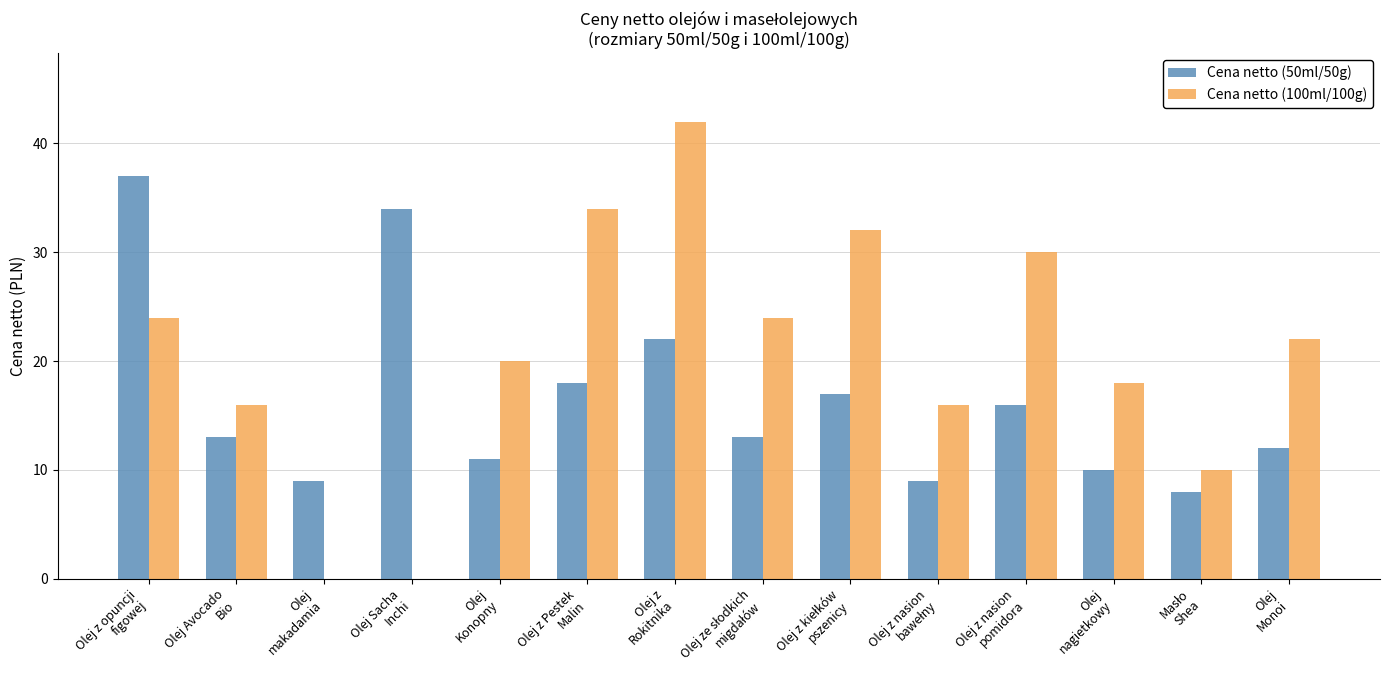

Reading left to right, list all the values displayed in this chart.

Cena netto (50ml/50g): 37	13	9	34	11	18	22	13	17	9	16	10	8	12
Cena netto (100ml/100g): 24	16	0	0	20	34	42	24	32	16	30	18	10	22